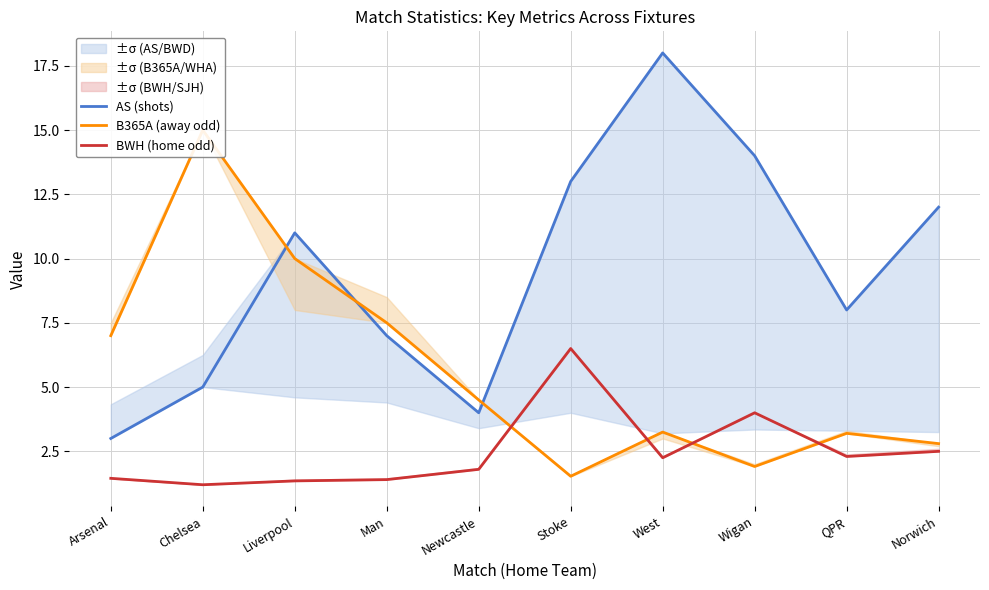

What is the approximate value of AS (shots) at QPR?

8.0